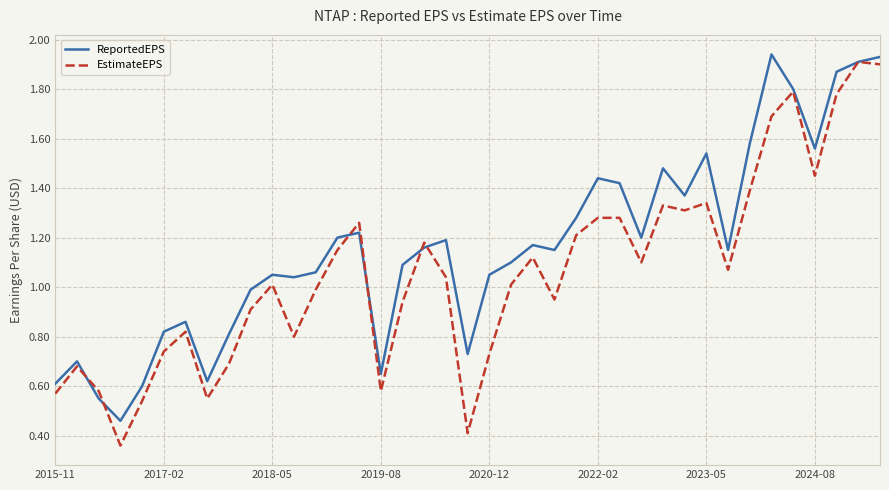

After their last crossing, which series has the higher values: EstimateEPS or ReportedEPS?

ReportedEPS